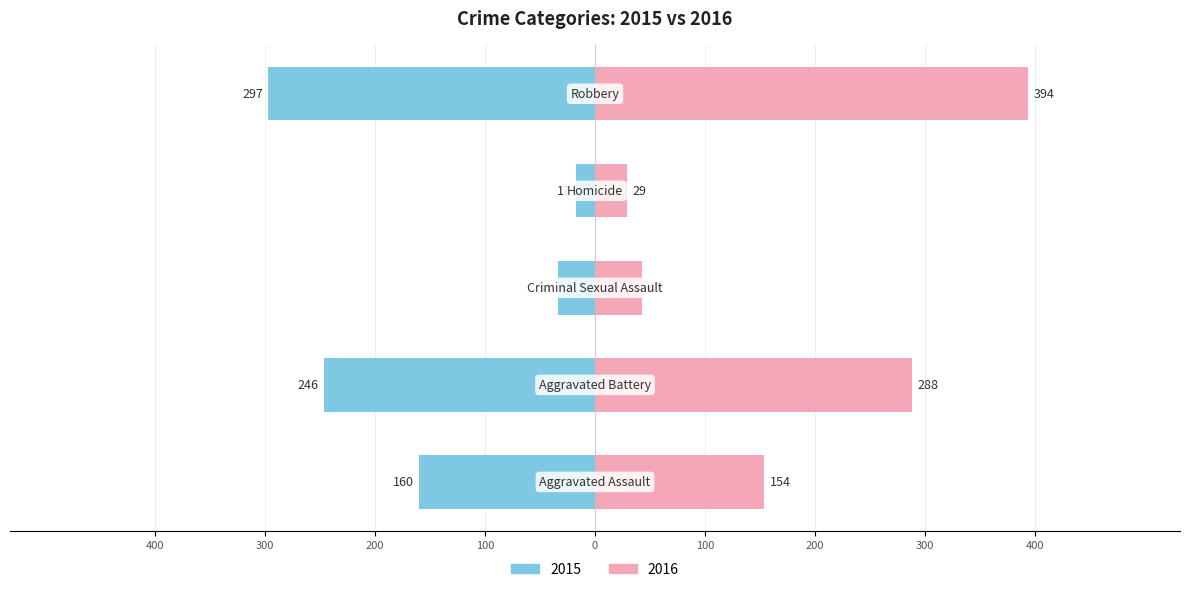

What is the label of the 4th bar from the right?

Aggravated Battery